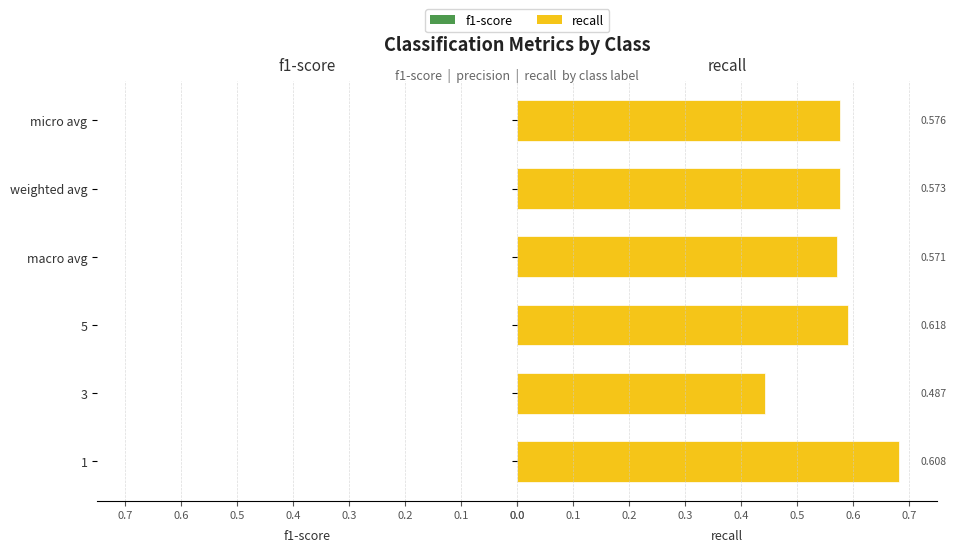

How many groups of bars are there?

6